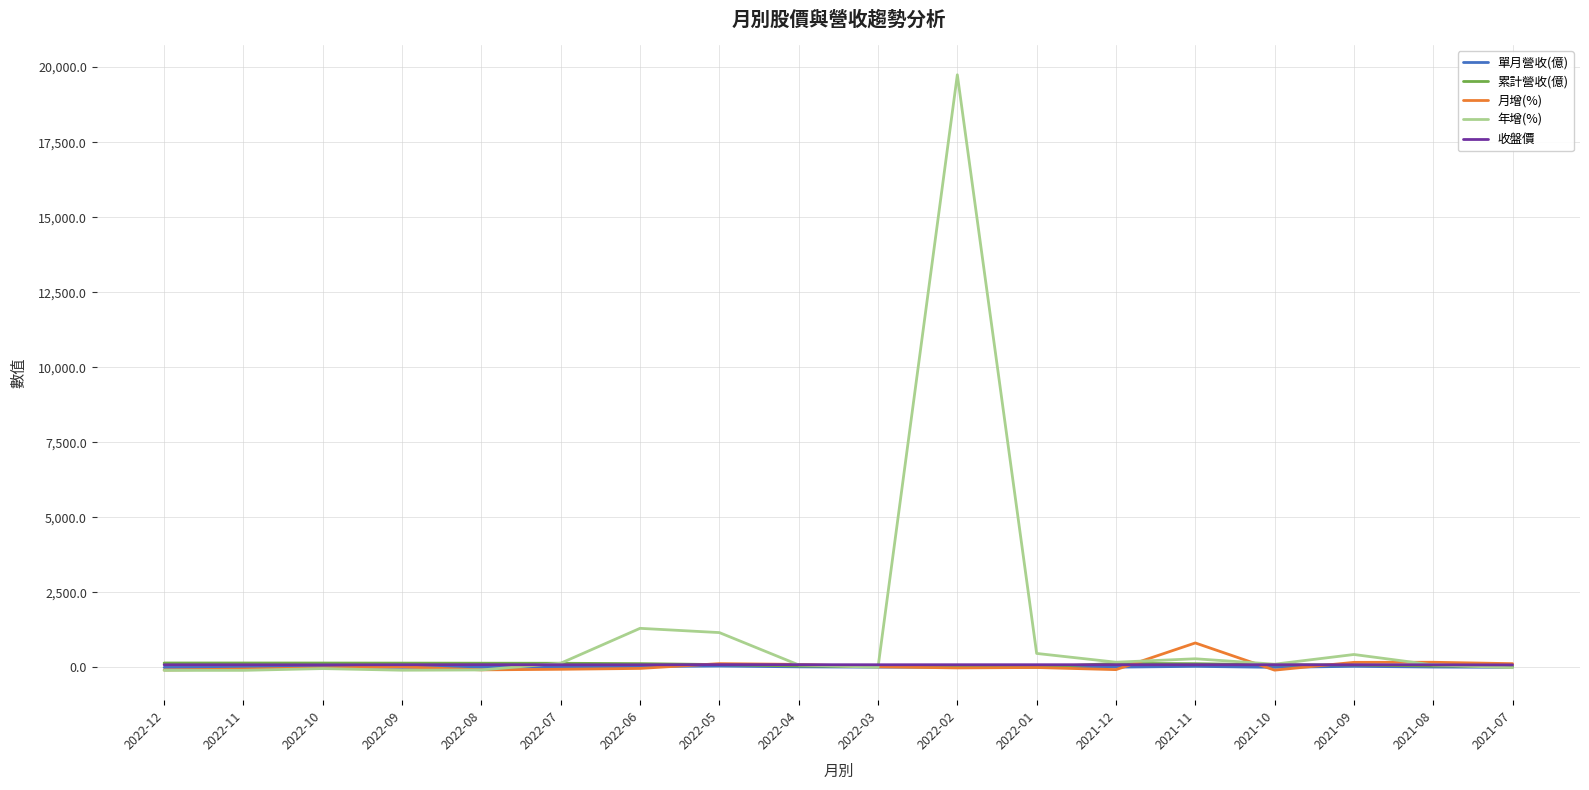

At which category is the sum across all series the highest?

2022-02